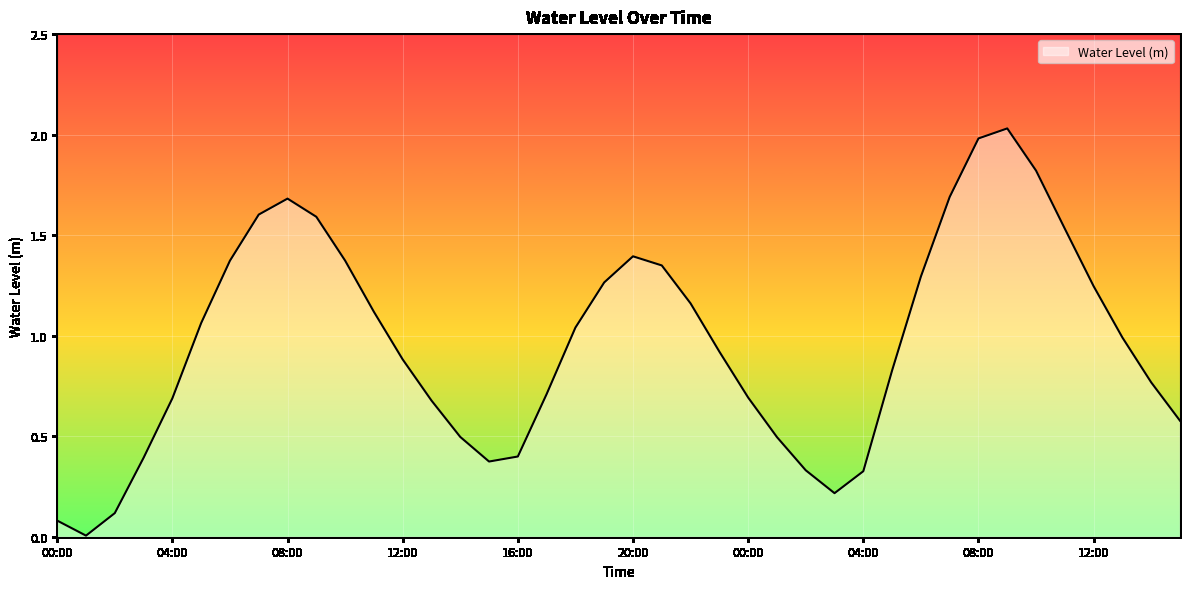

What is the value of the 3rd point from the left?

0.1